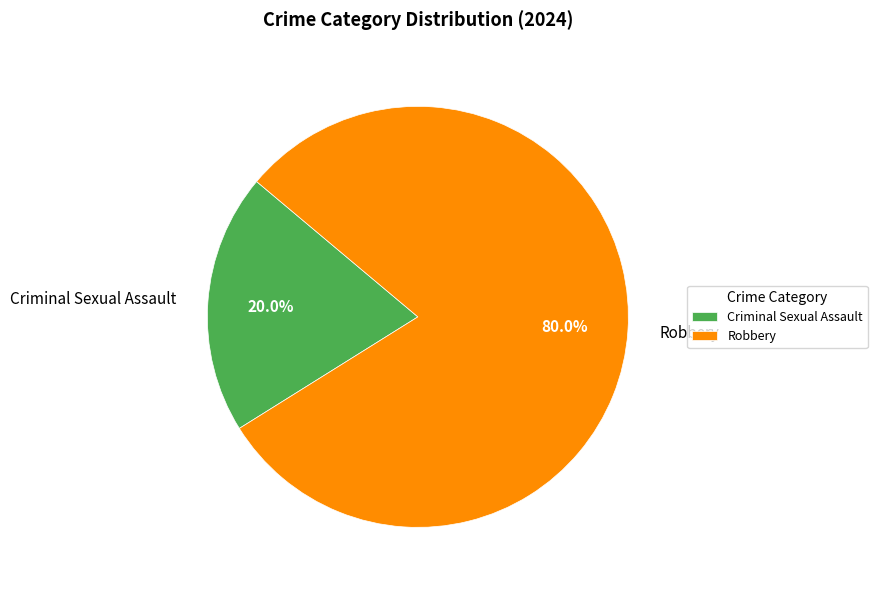

How many segments does this pie chart have?

2